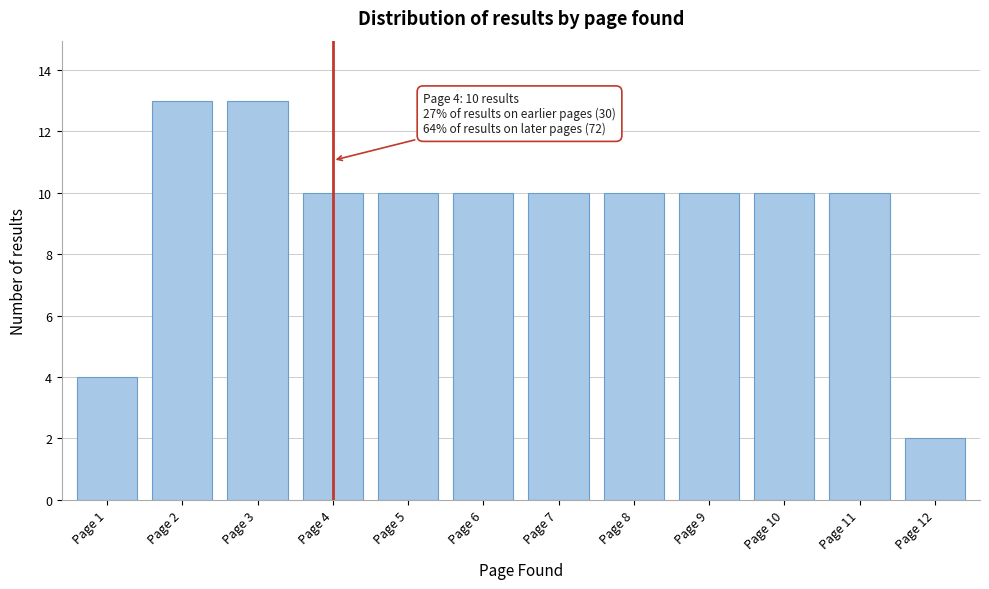

Reading right to left, list all the values displayed in this chart.

2	10	10	10	10	10	10	10	10	13	13	4